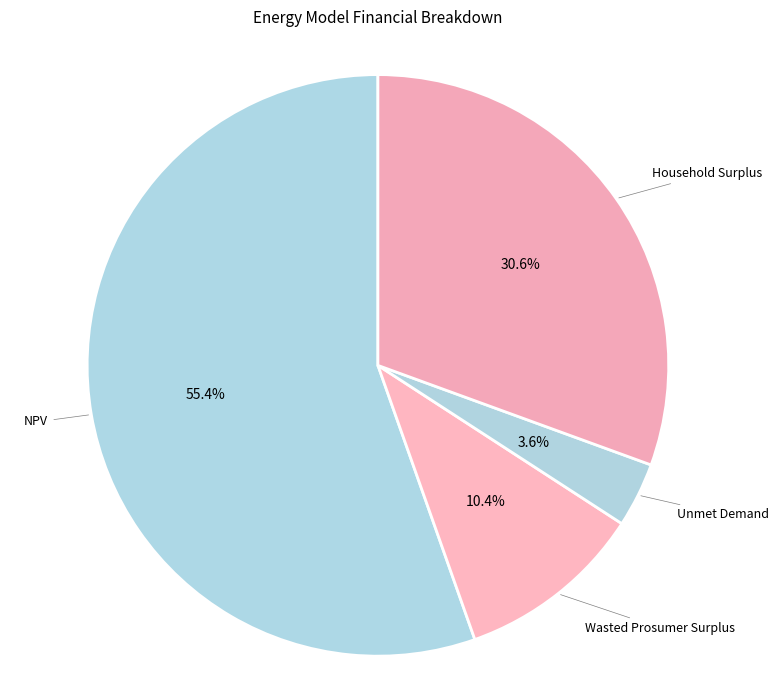

How many segments does this pie chart have?

4